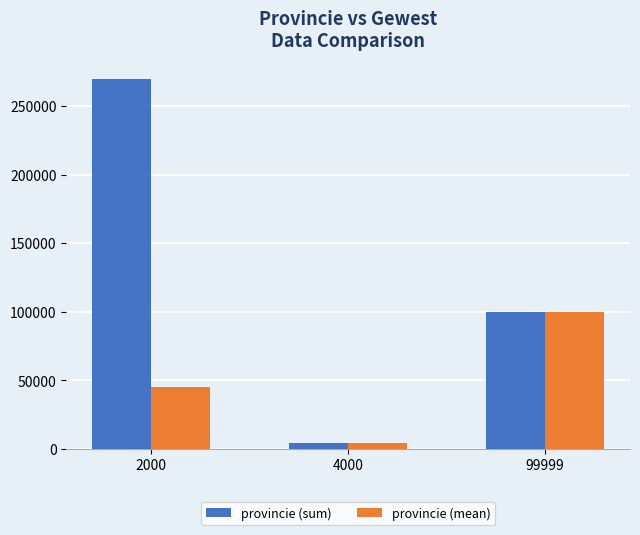

What is the maximum value shown in the chart?

269992